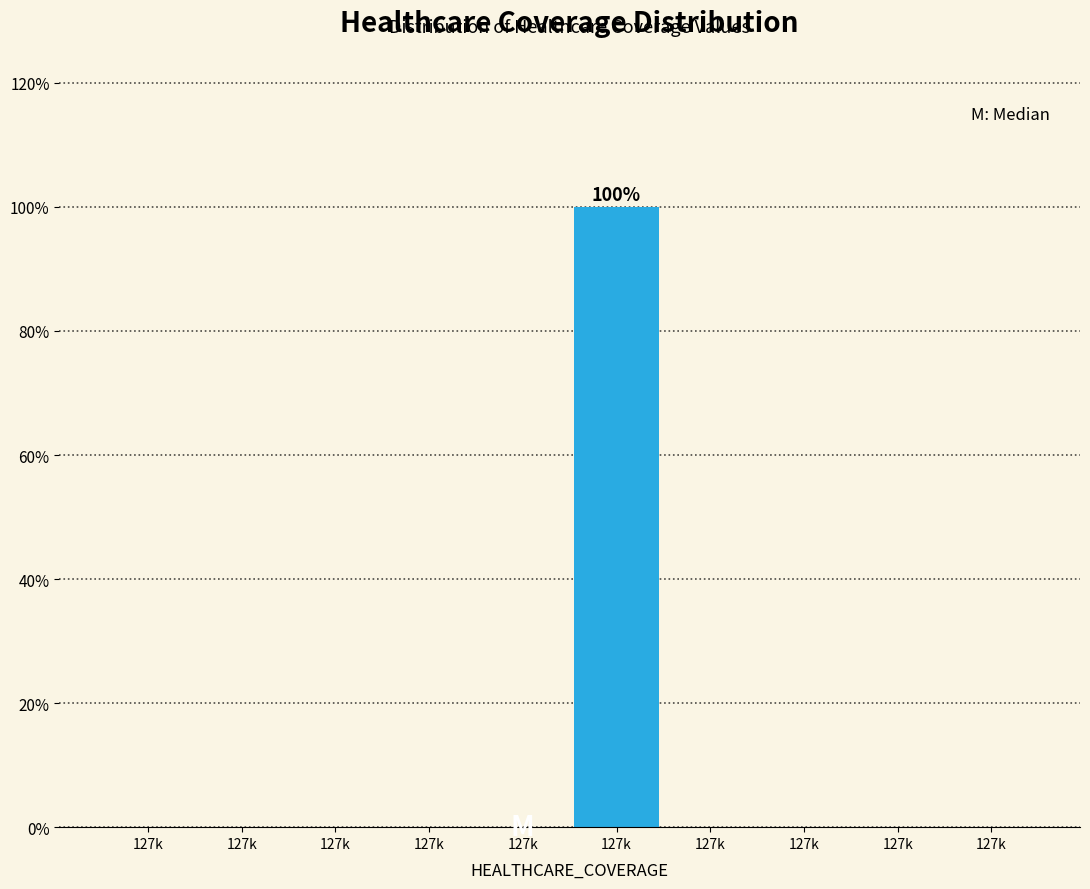

Count the number of data series in this chart.

1